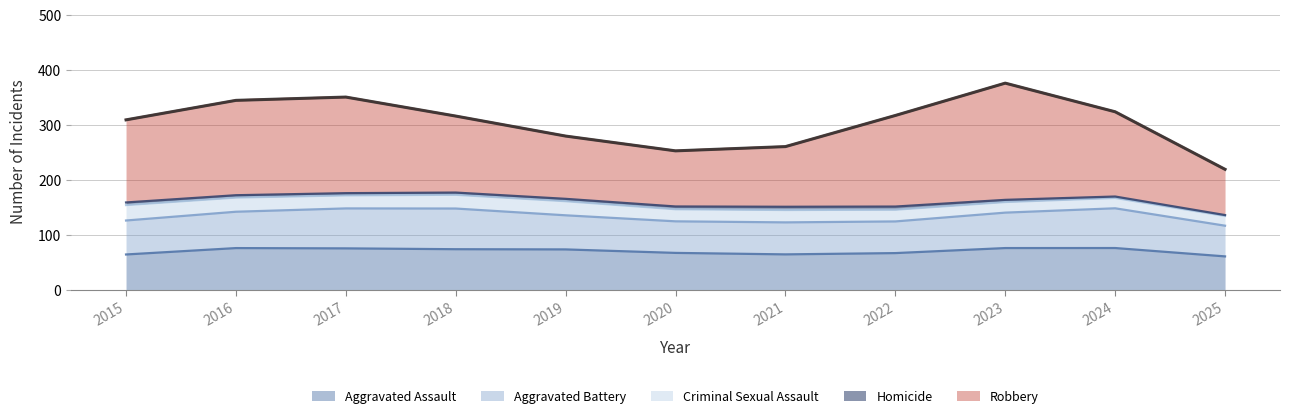

How many series are shown in this chart?

5